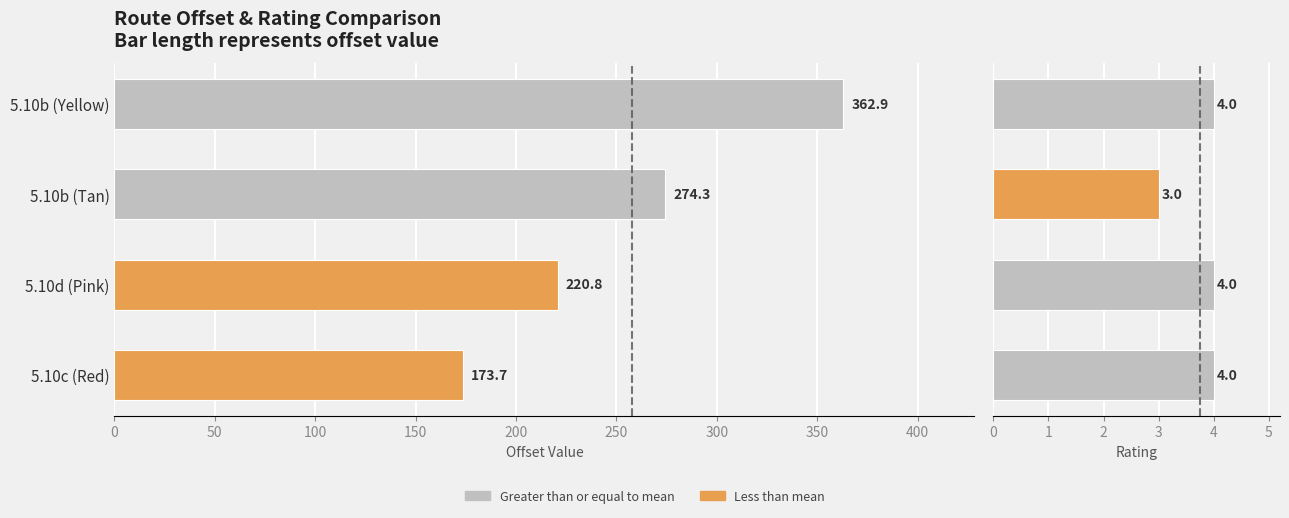

How many bars are there in total?

8